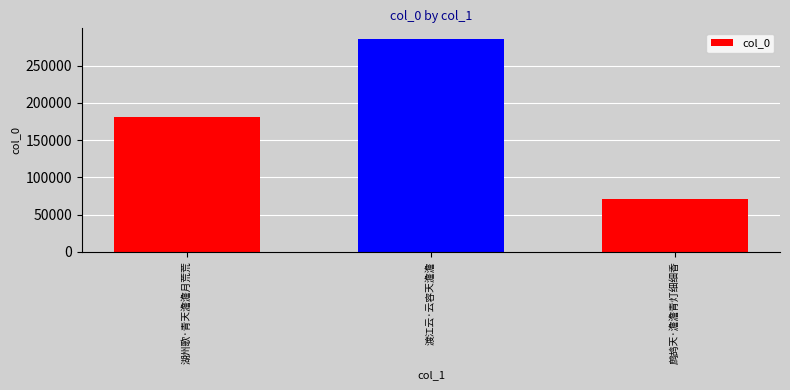

What value does the data have at 渡江云·云容天澹澹?

285692